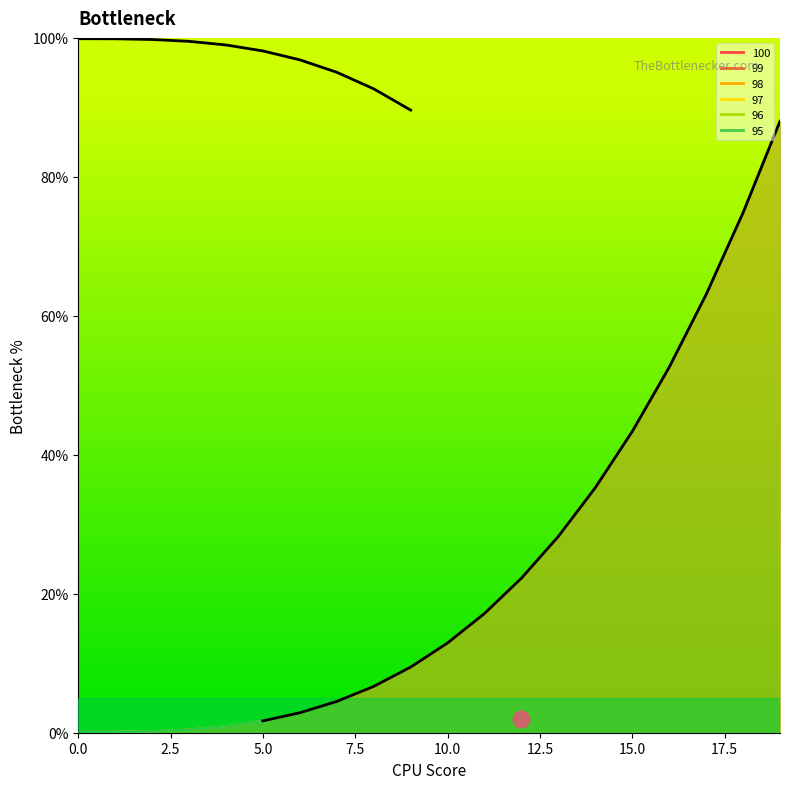

What are all the series names shown in the legend?

100, 99, 98, 97, 96, 95